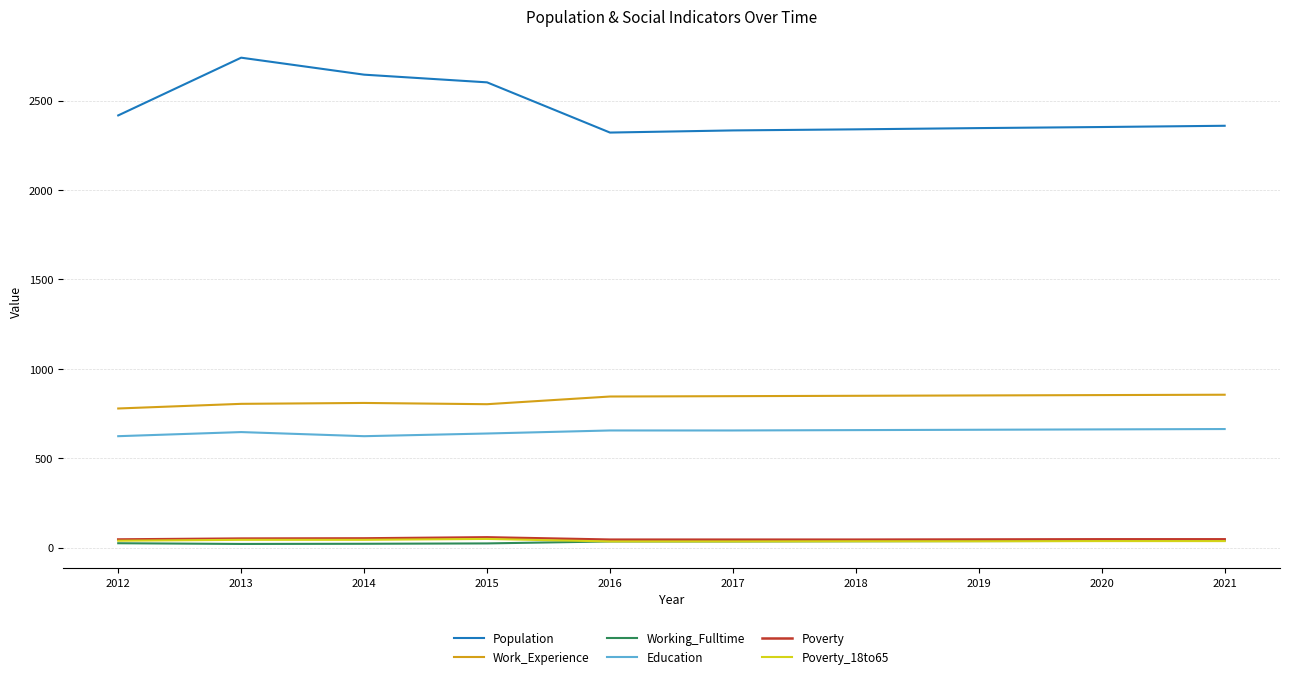

What is the maximum value for Working_Fulltime?

39